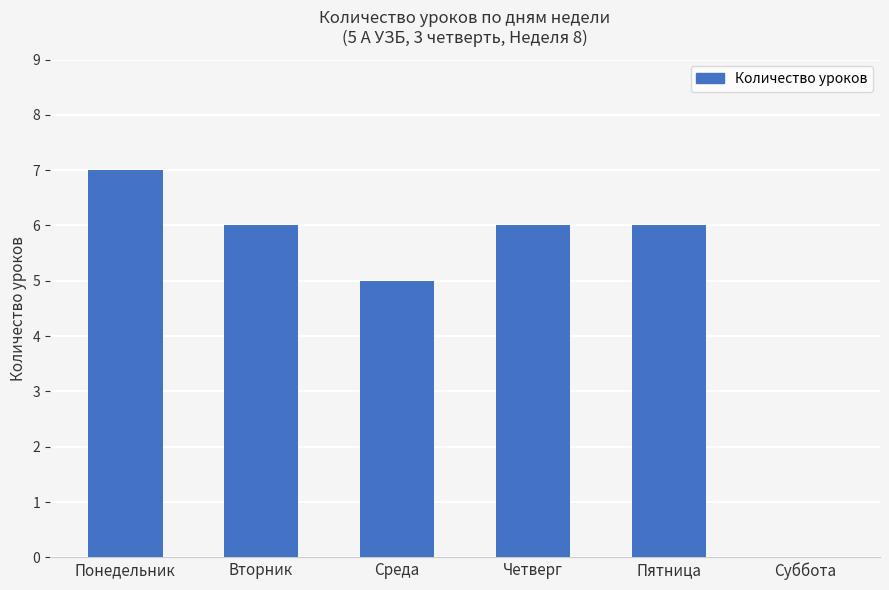

Where does the data first go above 6?

Понедельник